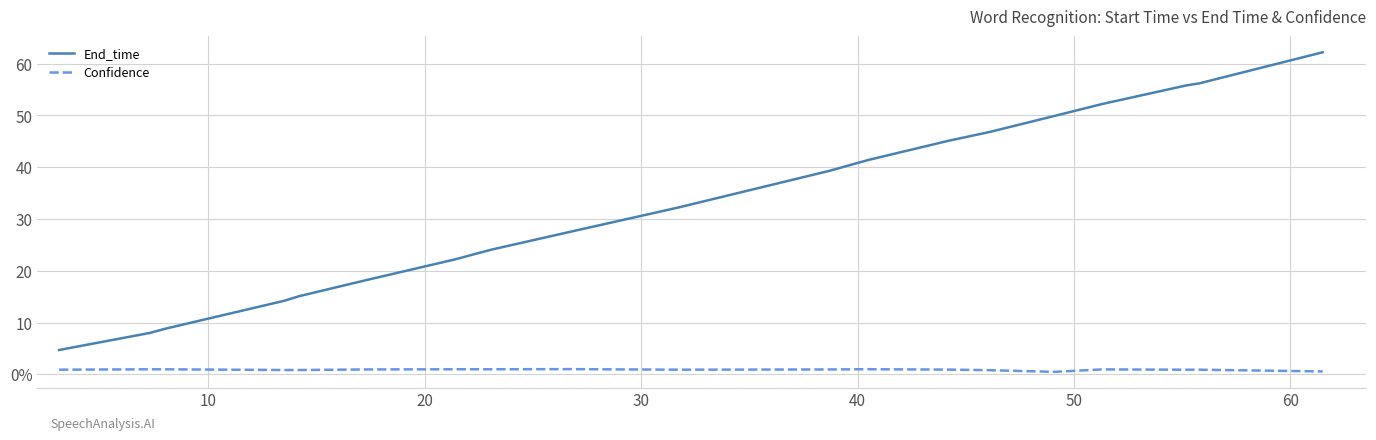

Reading left to right, extract all data points from this chart.

End_time: 4.7	8.0	8.8	14.2	15.1	18.3	22.2	23.1	24.1	27.6	32.2	39.3	41.4	45.1	46.8	49.9	52.2	55.8	56.2	62.2
Confidence: 0.9	1.0	1.0	0.8	0.8	0.9	1.0	1.0	1.0	1.0	0.9	0.9	1.0	0.9	0.8	0.5	0.9	0.9	0.9	0.6